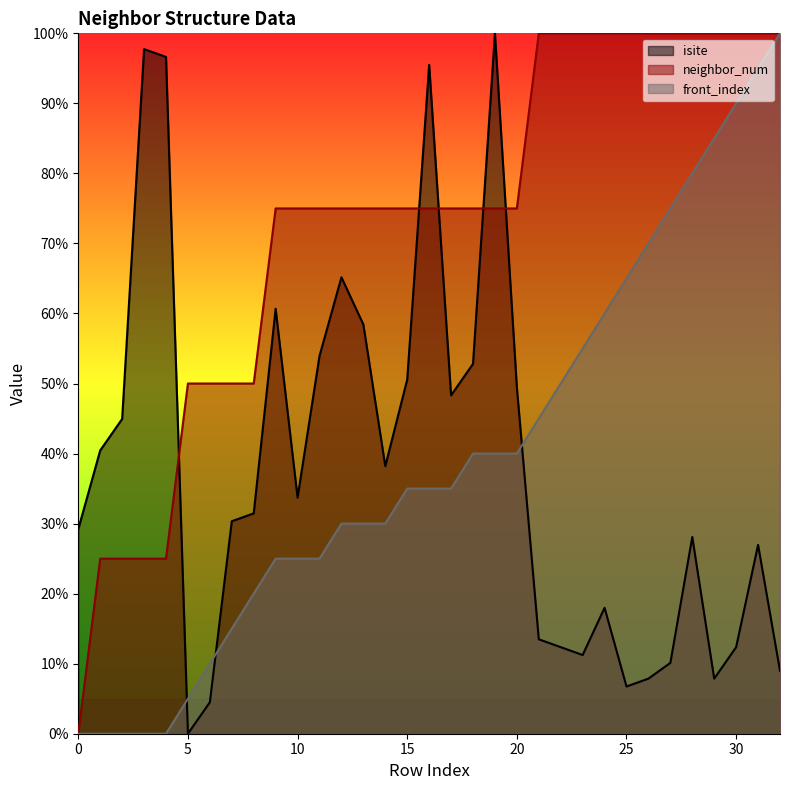

Reading left to right, extract all data points from this chart.

isite: 29.2	40.4	44.9	97.8	96.6	0.0	4.5	30.3	31.5	60.7	33.7	53.9	65.2	58.4	38.2	50.6	95.5	48.3	52.8	100.0	49.4	13.5	12.4	11.2	18.0	6.7	7.9	10.1	28.1	7.9	12.4	27.0	9.0
neighbor_num: 0.0	25.0	25.0	25.0	25.0	50.0	50.0	50.0	50.0	75.0	75.0	75.0	75.0	75.0	75.0	75.0	75.0	75.0	75.0	75.0	75.0	100.0	100.0	100.0	100.0	100.0	100.0	100.0	100.0	100.0	100.0	100.0	100.0
front_index: 0.0	0.0	0.0	0.0	0.0	5.0	10.0	15.0	20.0	25.0	25.0	25.0	30.0	30.0	30.0	35.0	35.0	35.0	40.0	40.0	40.0	45.0	50.0	55.0	60.0	65.0	70.0	75.0	80.0	85.0	90.0	95.0	100.0